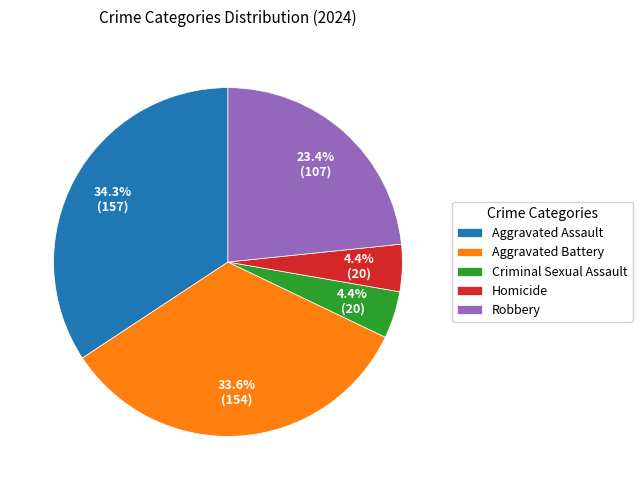

To the nearest percent, what is the average slice percentage?

20%